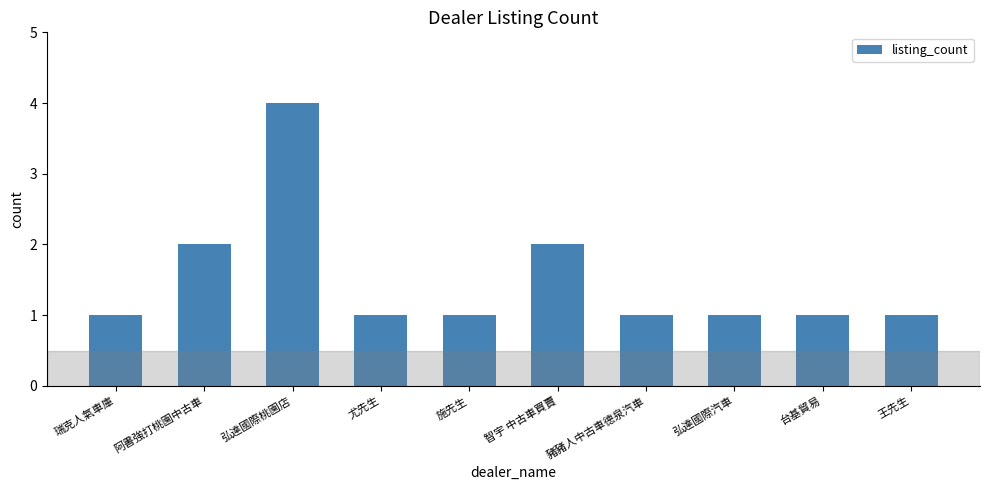

Does the chart contain stacked bars?

No